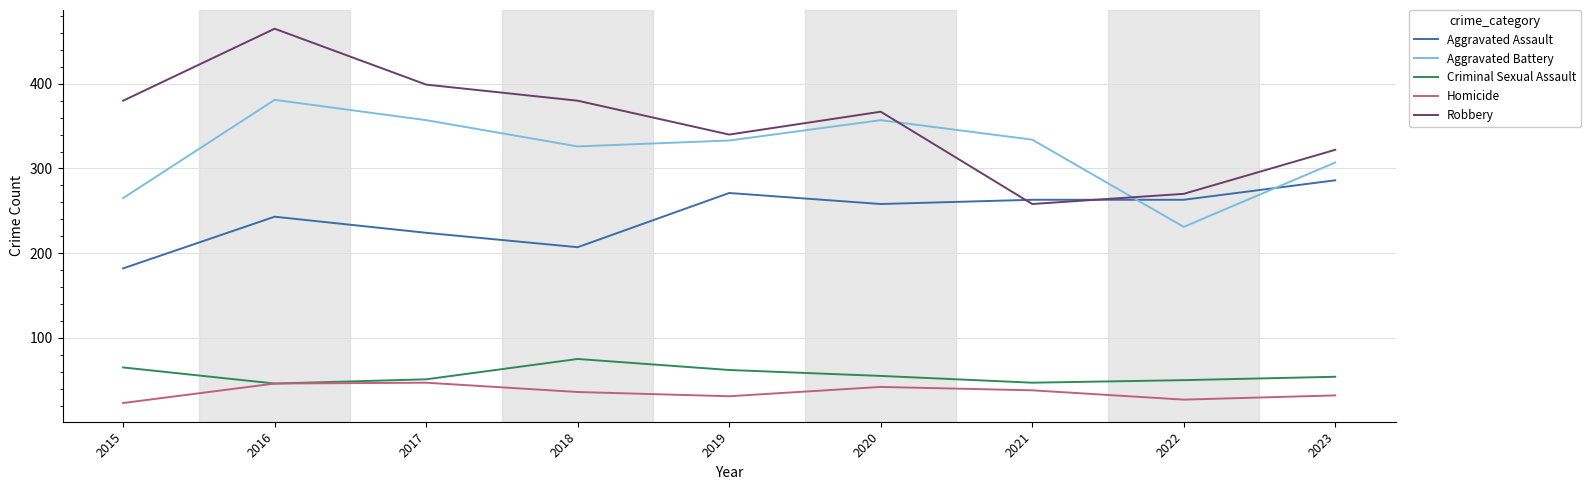

What is the total value across all series at 2019?

1037